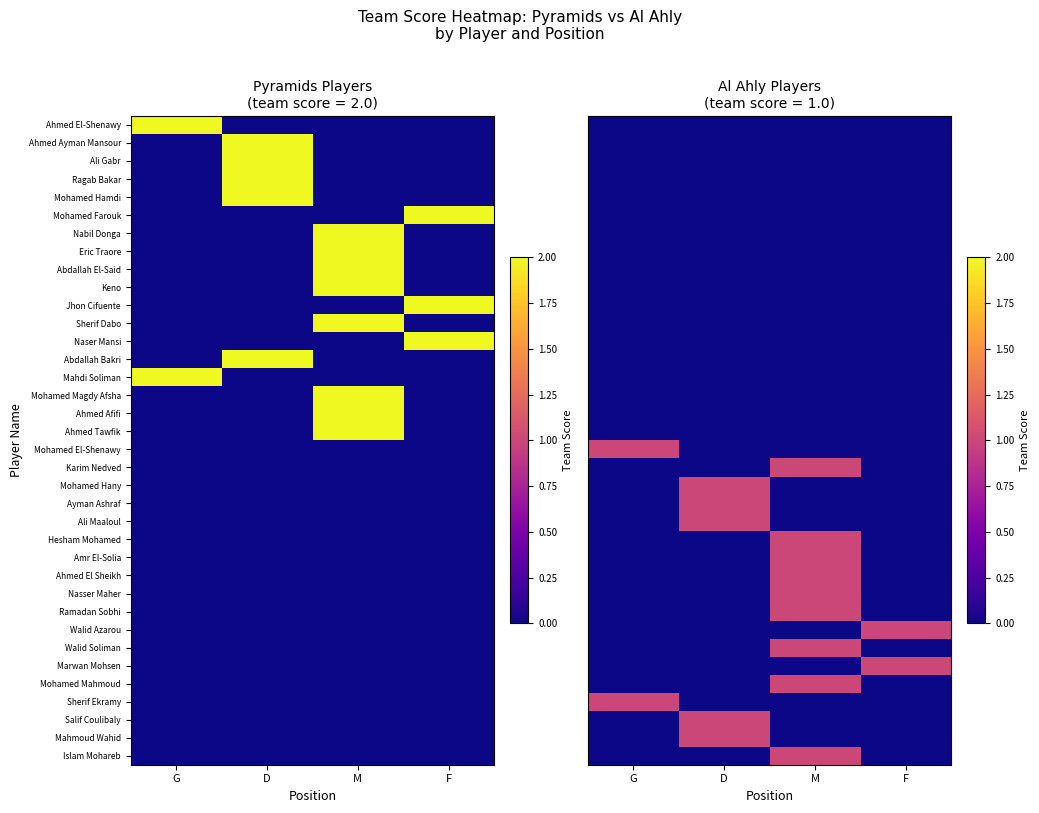

What is the difference between the maximum and minimum values in the Salif Coulibaly series?

1